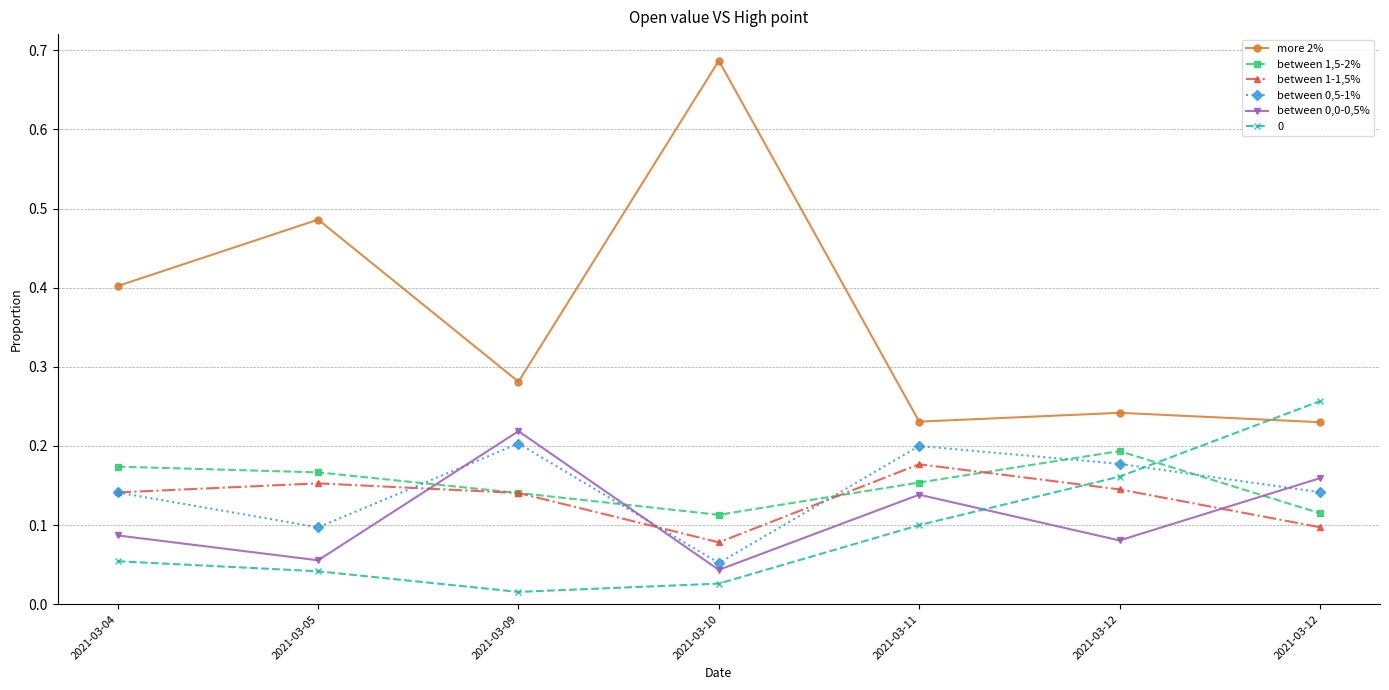

The between 0,0-0,5% series shows 0.2 at 2021-03-09. True or false?

True